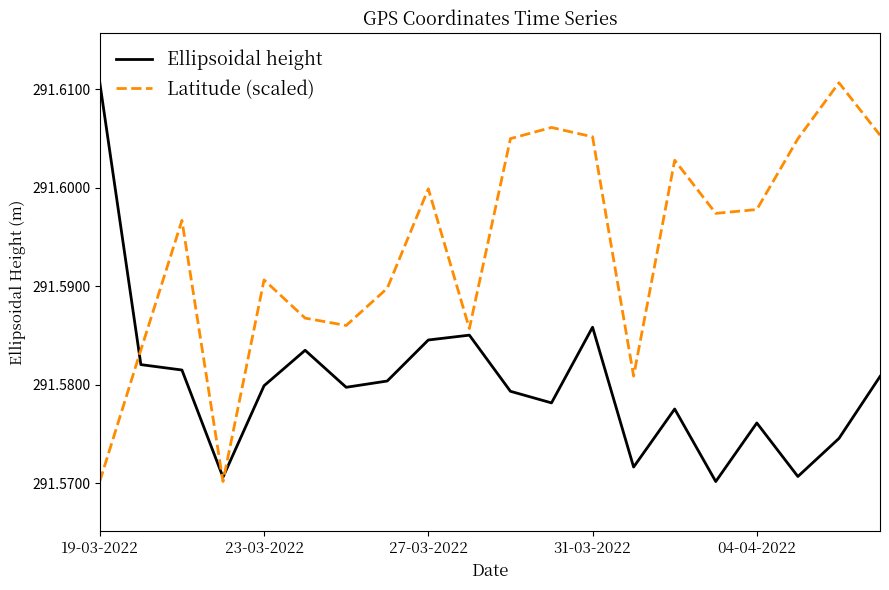

Rank the series by their average value, from highest to lowest.

Latitude (scaled), Ellipsoidal height